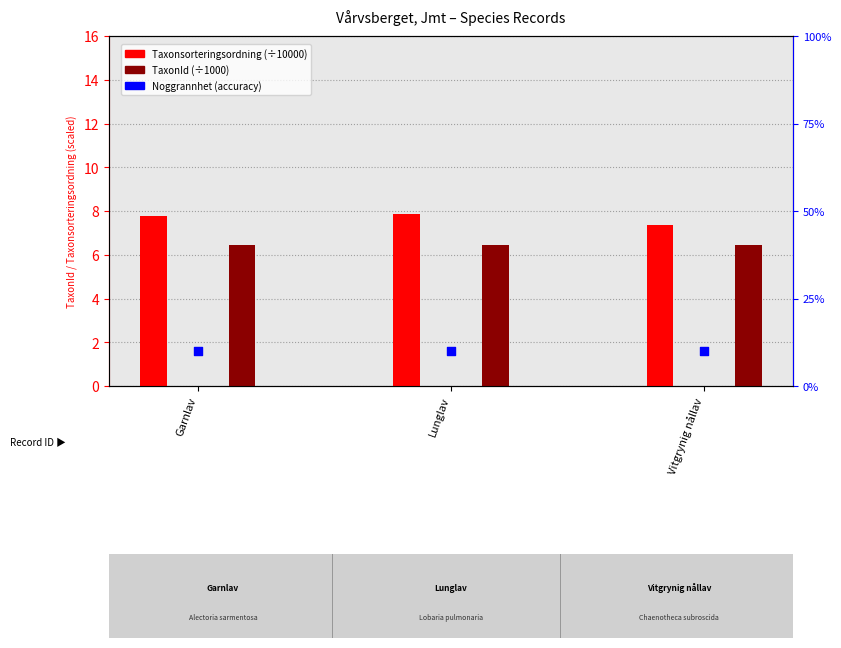

What are all the series names shown in the legend?

Taxonsorteringsordning (÷10000), TaxonId (÷1000), Noggrannhet